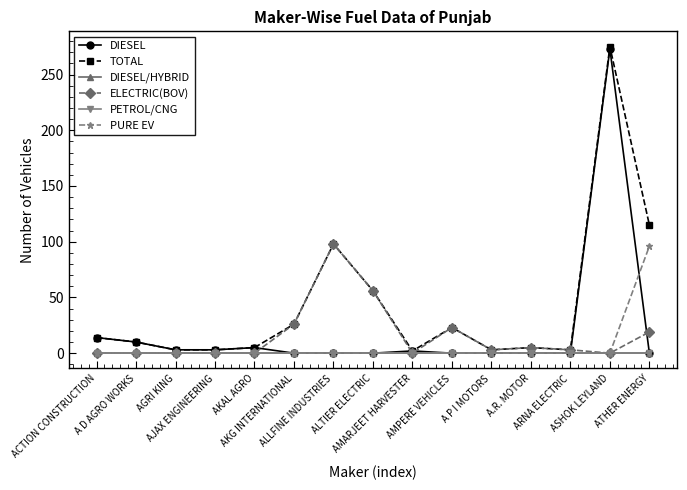

Does the chart have visible grid lines?

No